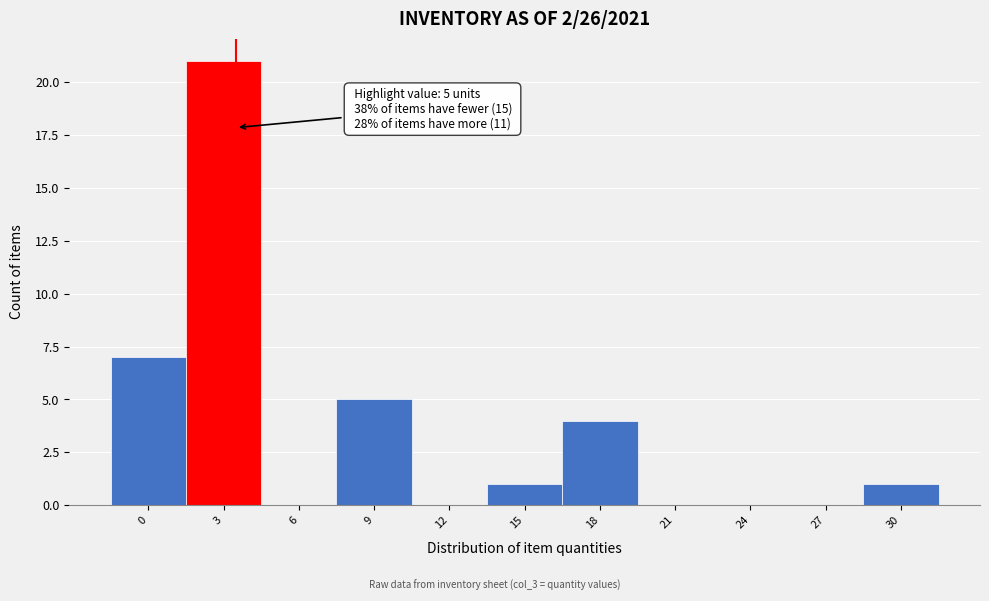

Reading left to right, list all the values displayed in this chart.

0=7	3=21	6=0	9=5	12=0	15=1	18=4	21=0	24=0	27=0	30=1